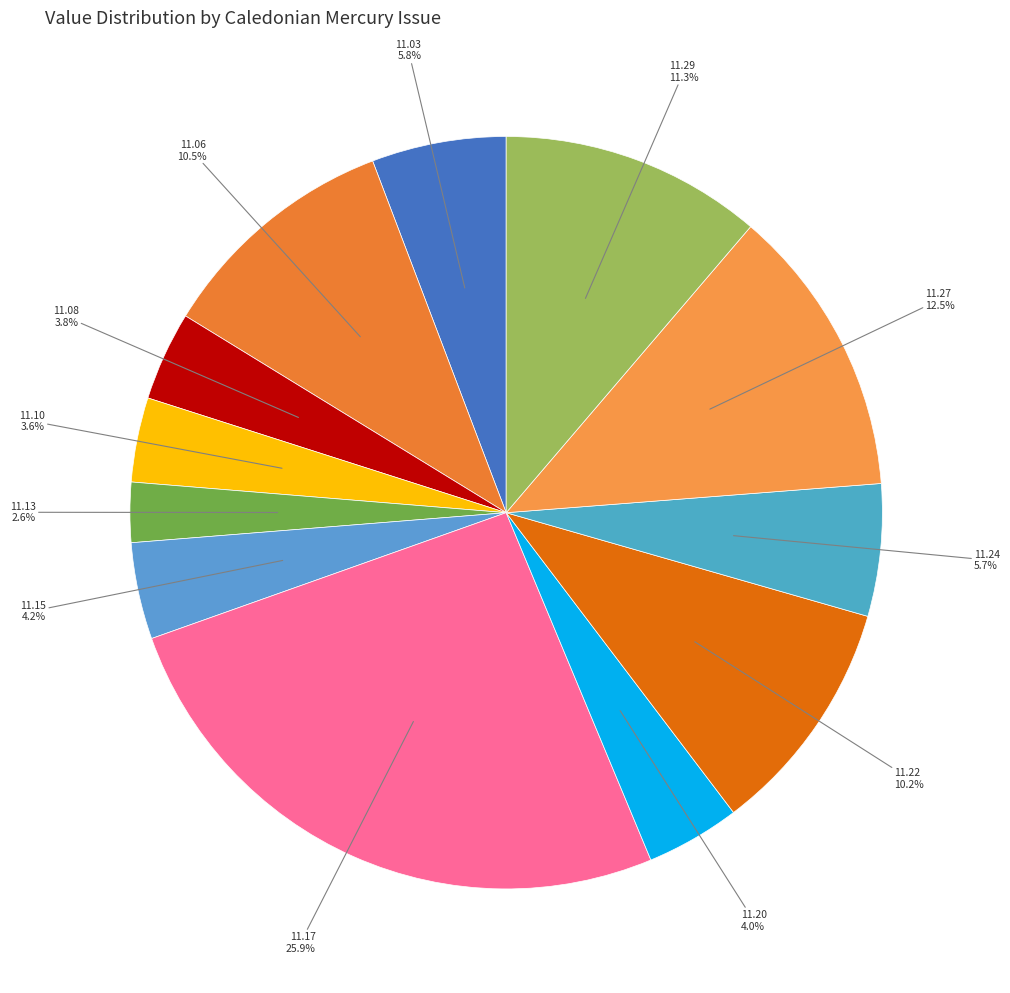

Which slice is the largest?

11.17